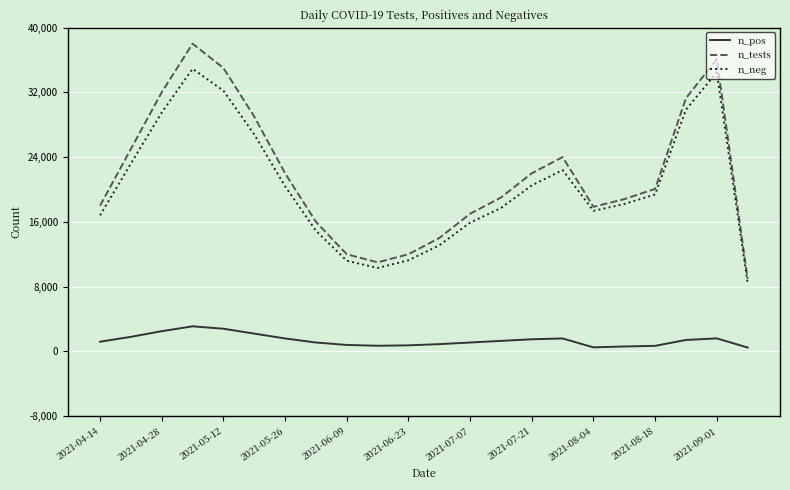

What is the highest value of the n_neg series?

34900